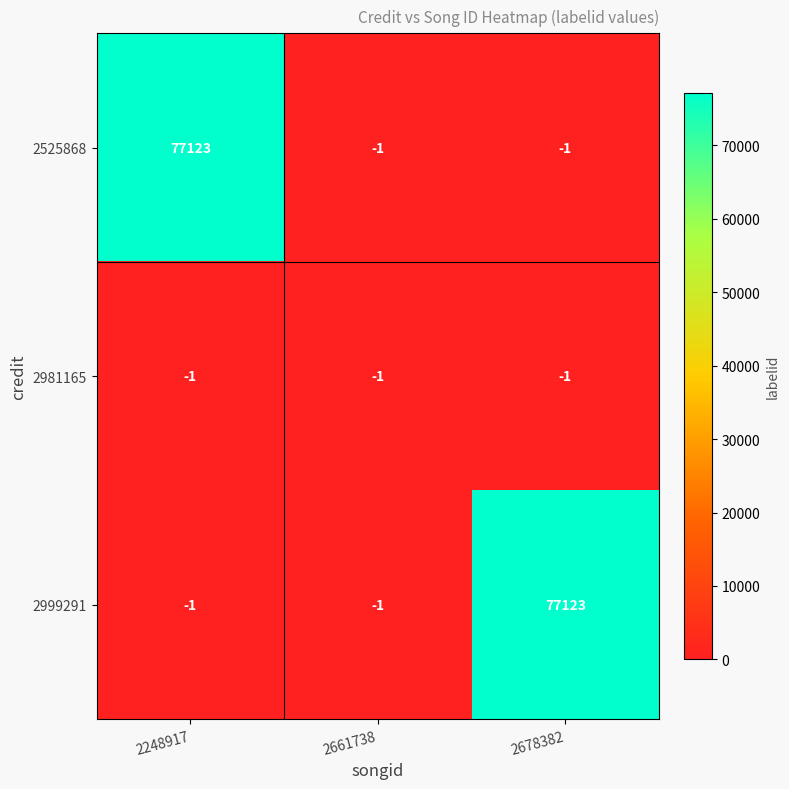

Reading left to right, list all the values displayed in this chart.

2525868: 2248917=77123	2661738=-1	2678382=-1
2981165: 2248917=-1	2661738=-1	2678382=-1
2999291: 2248917=-1	2661738=-1	2678382=77123